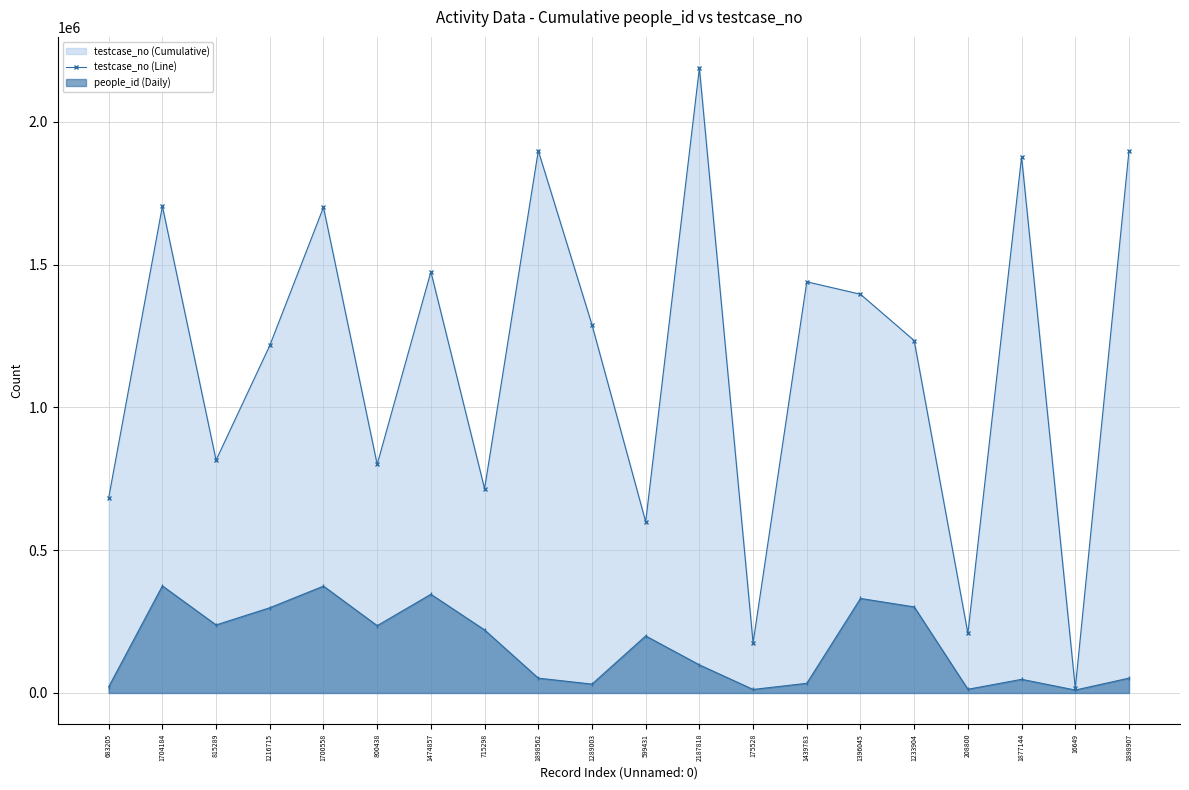

What is the change in value from 715298 to 208800?

-506498